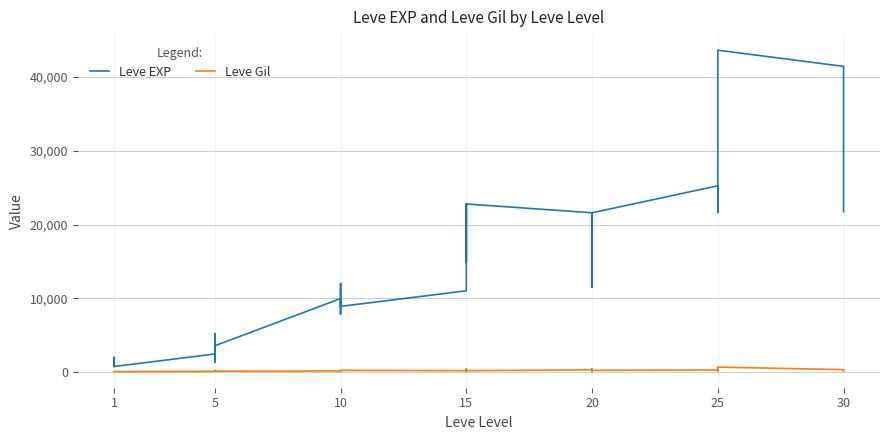

At 20, list the series in order from largest to smallest.

Leve EXP, Leve Gil